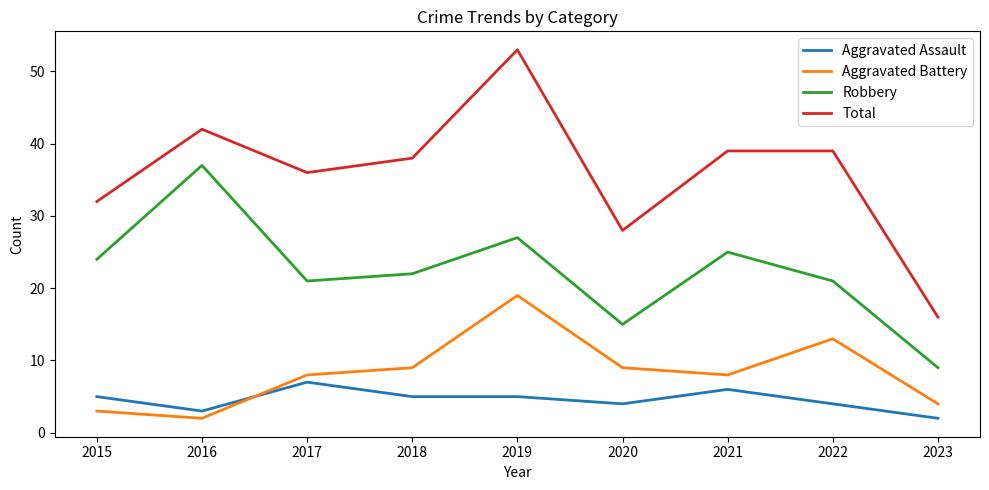

What value does the Total series have at 2018, to the nearest 5?

40